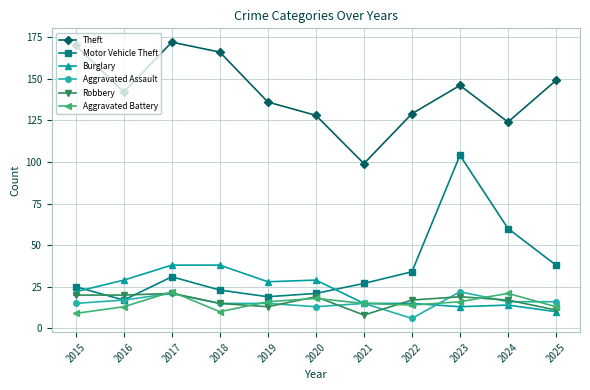

The value of Robbery at 2017 is 6. True or false?

False